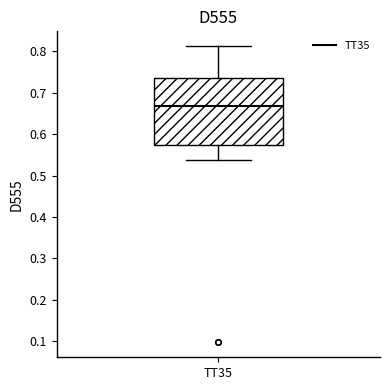

Where does the lower whisker of the box for TT35 end on the y-axis? The values are not printed on the chart, so give them approximately, as read against the axis.

0.54